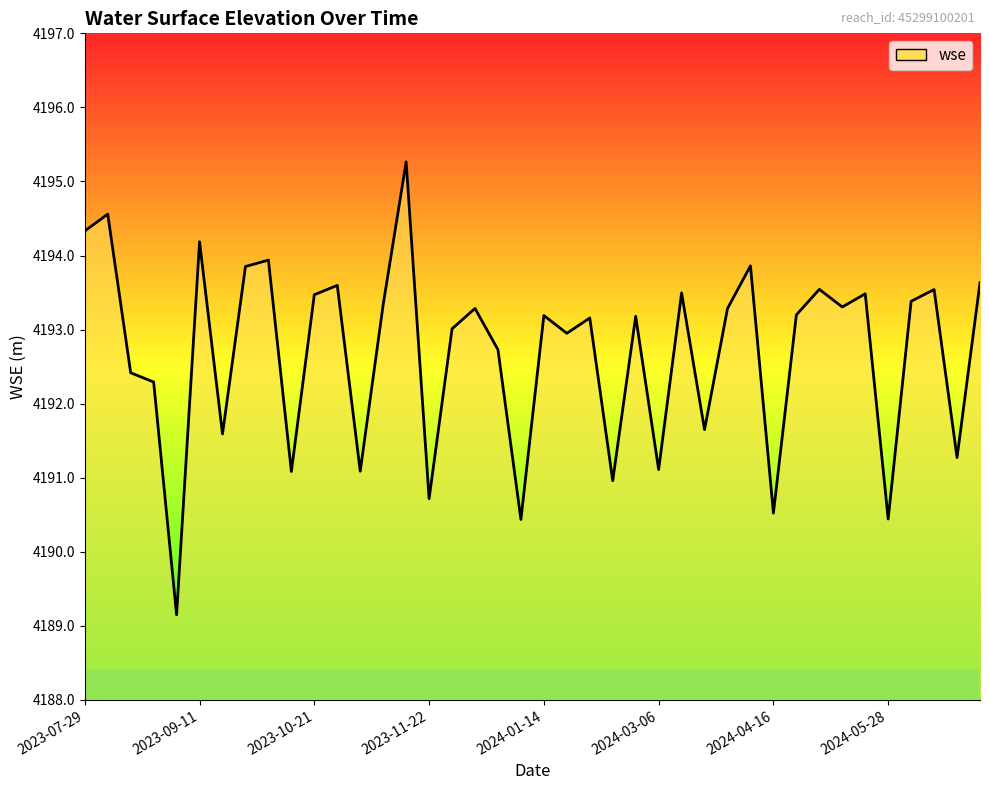

What is the greatest value displayed?

4195.3